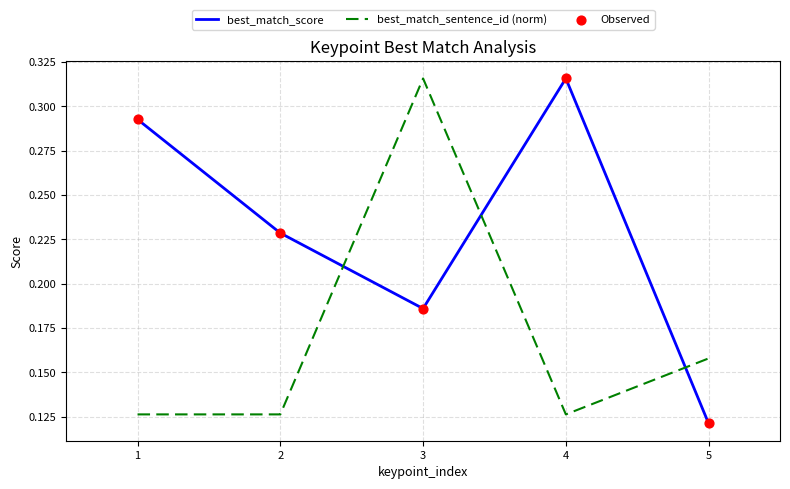

Is the value of best_match_sentence_id (norm) at 1 greater than the value of best_match_score at 1?

No